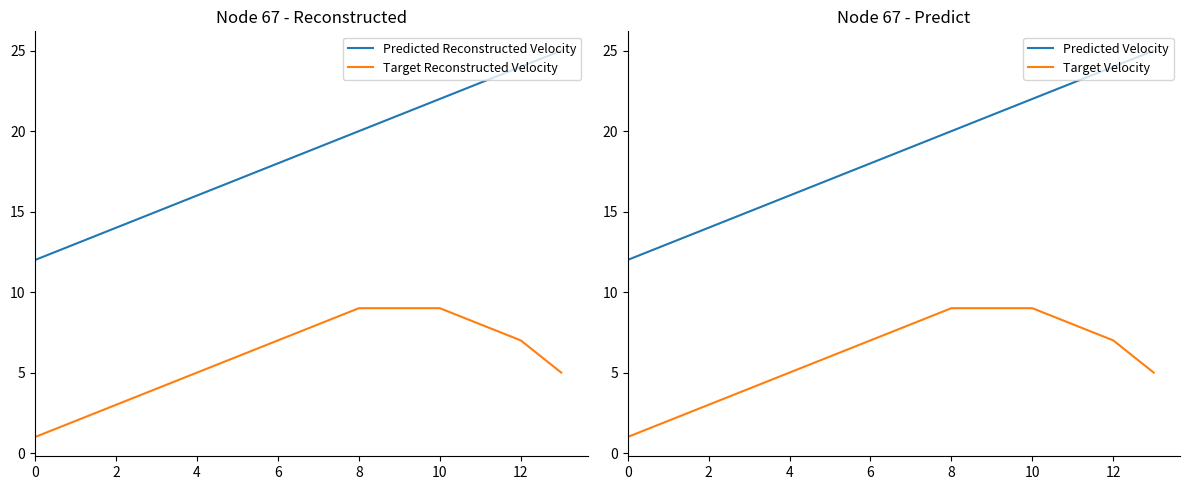

What is the difference between the second highest and minimum values in the Predicted Velocity series?

12